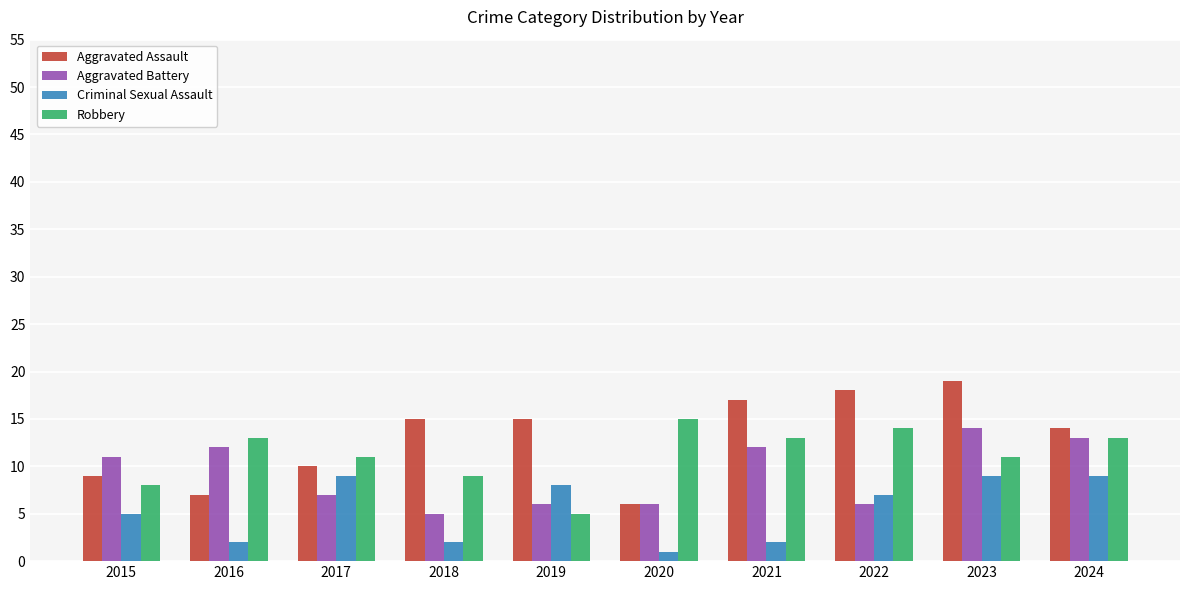

Which series has the largest total across all categories?

Aggravated Assault